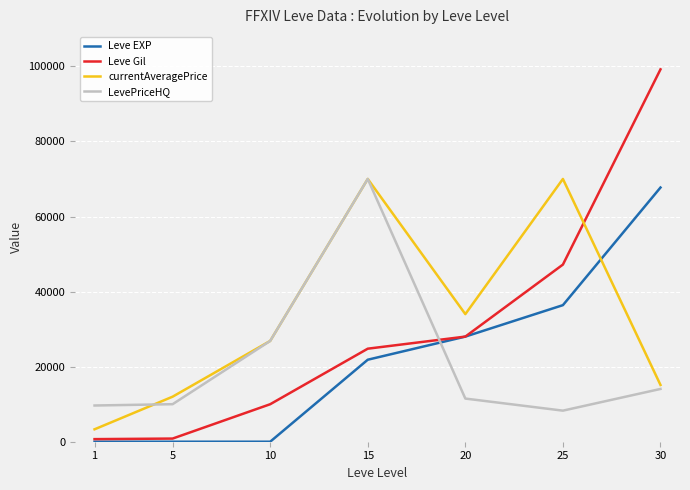

Does the chart have visible grid lines?

Yes